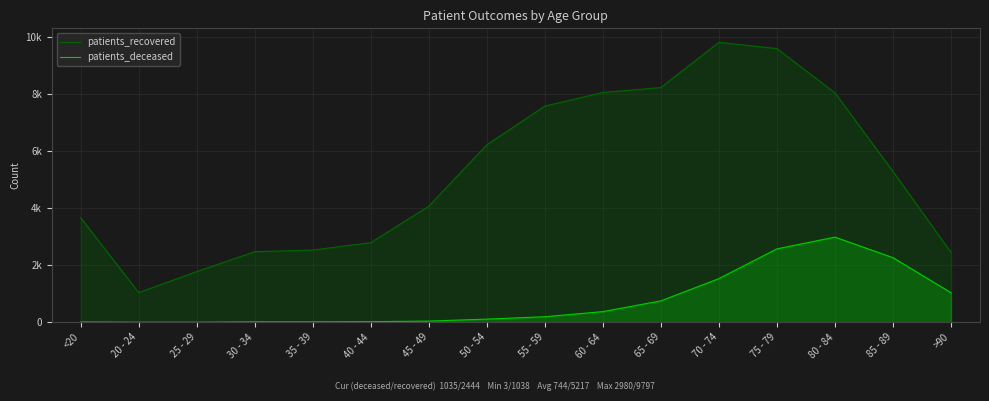

Is it true that patients_deceased equals 749 at 65 - 69?

True